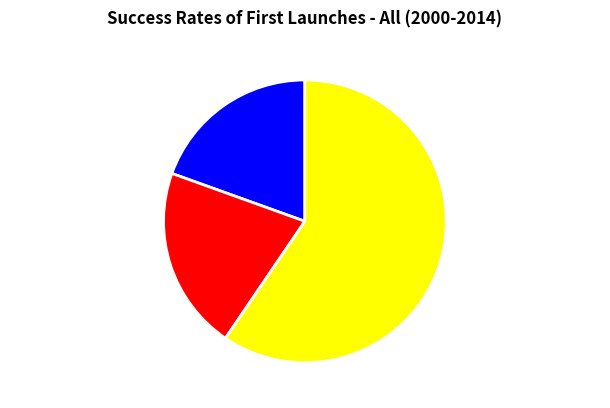

Combined, do 菩萨蛮·哀筝一弄湘江曲 and 拟古·秦筝一何哀 account for over 50%?

Yes